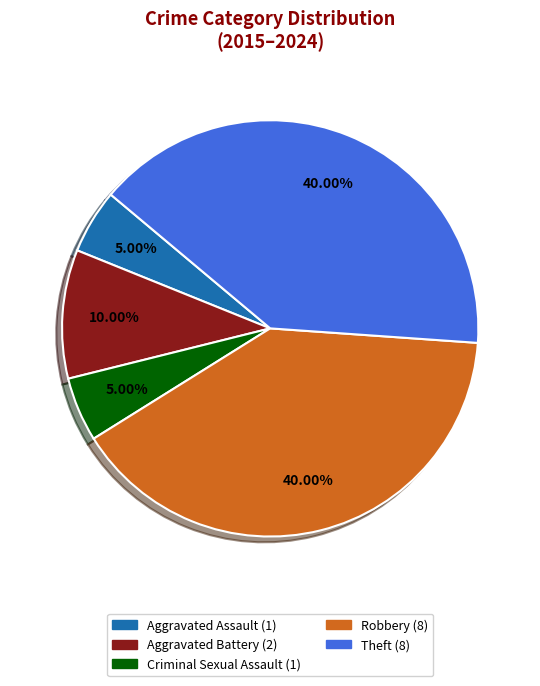

Approximately how many times larger is the value at Robbery compared to Theft?

1.0